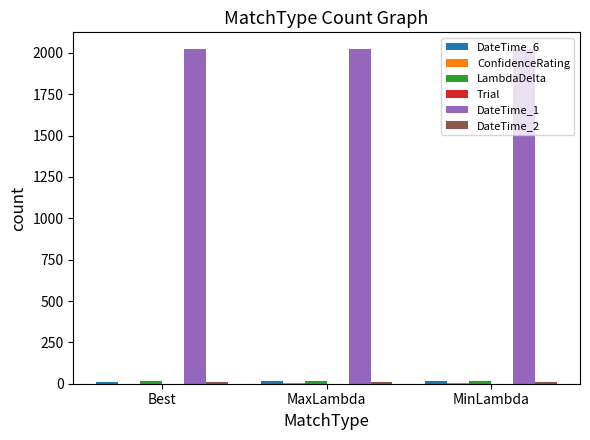

Which series has the largest total across all categories?

DateTime_1